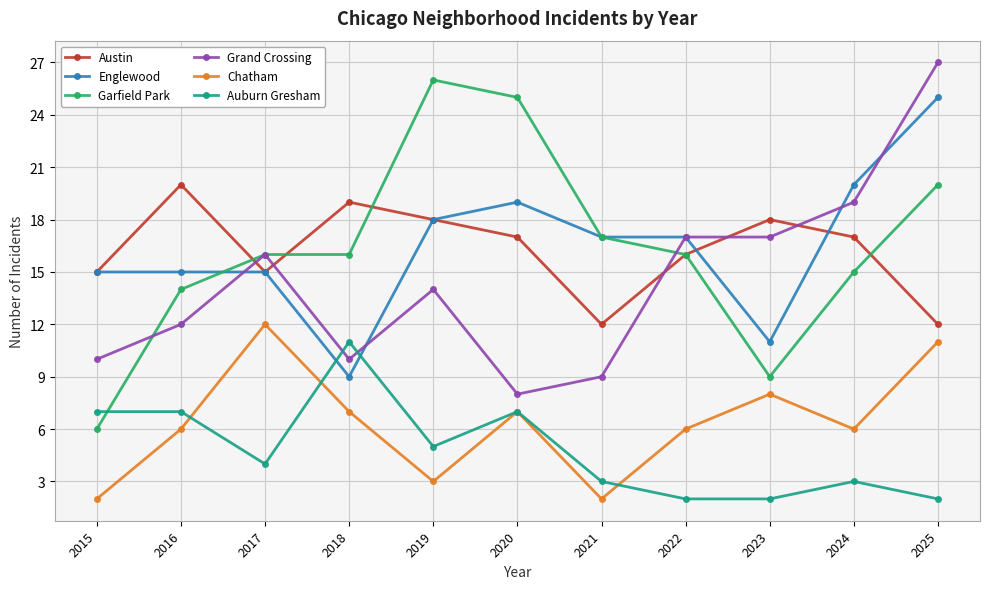

What is the difference between the Garfield Park values at 2023 and 2016?

5